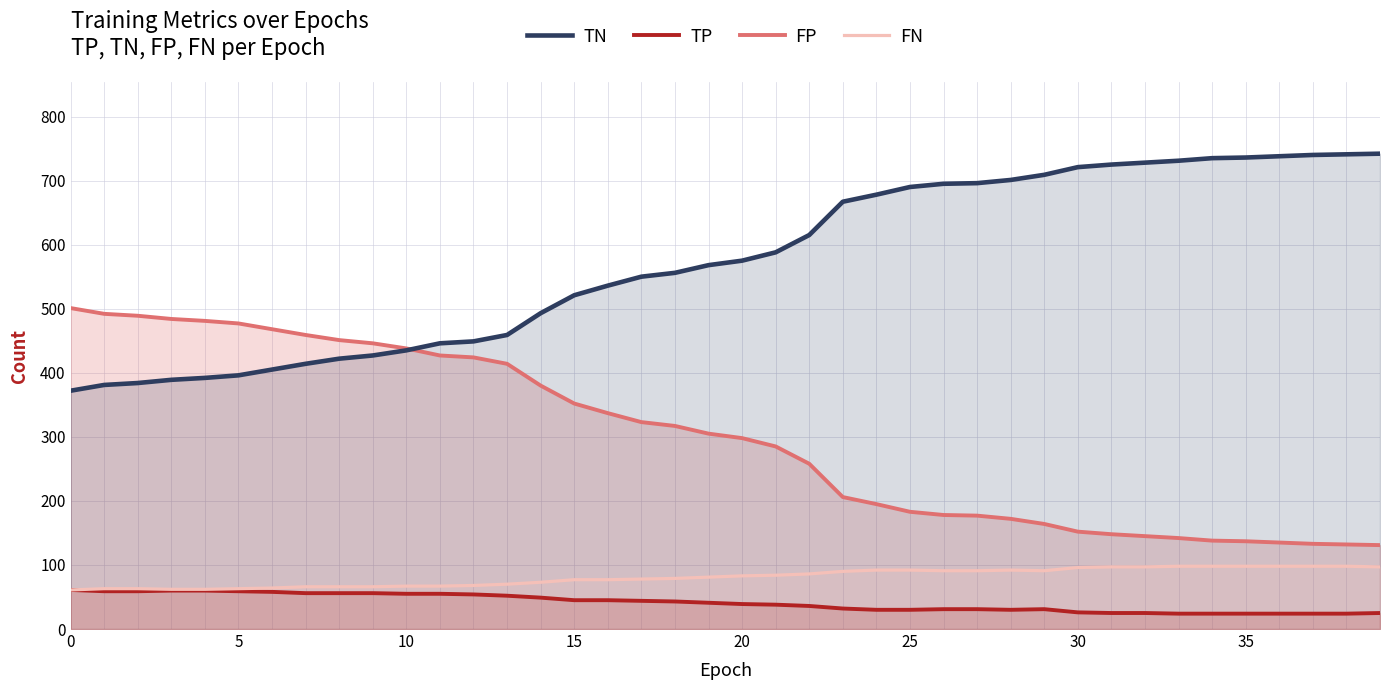

What is the difference between the second highest and second lowest values in the FP series?

360